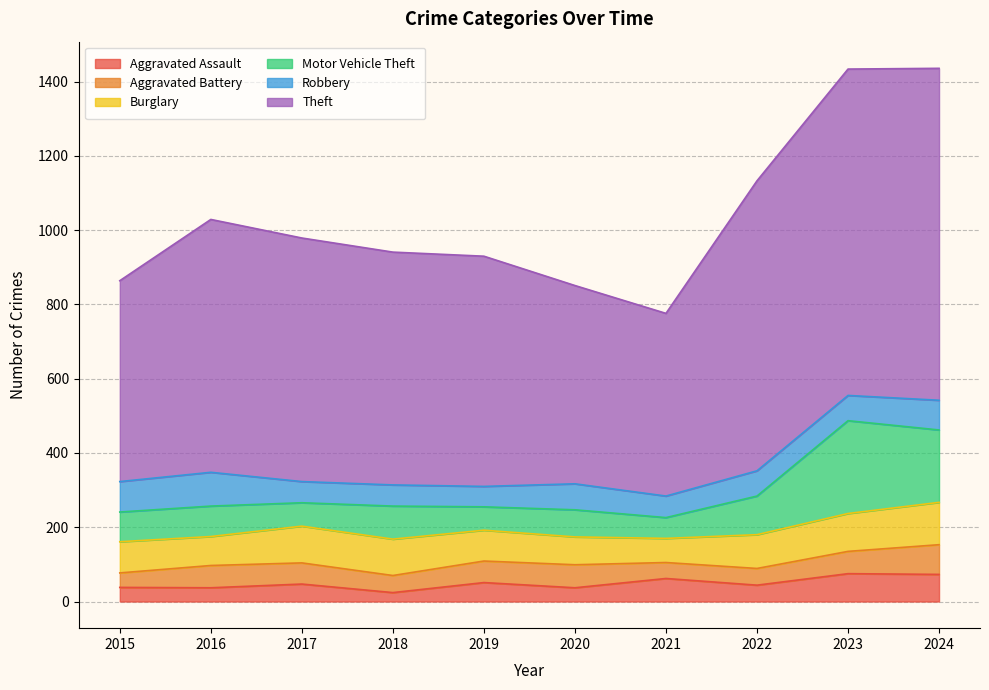

What is the total value across all series at 2023?

1434